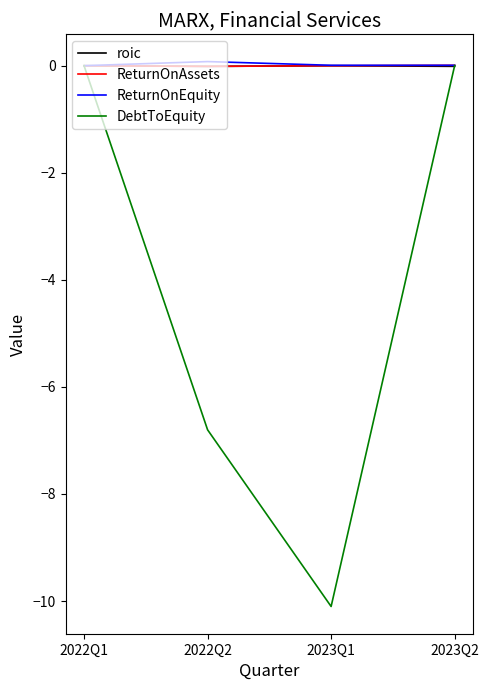

At which label does DebtToEquity reach its minimum?

2023Q1